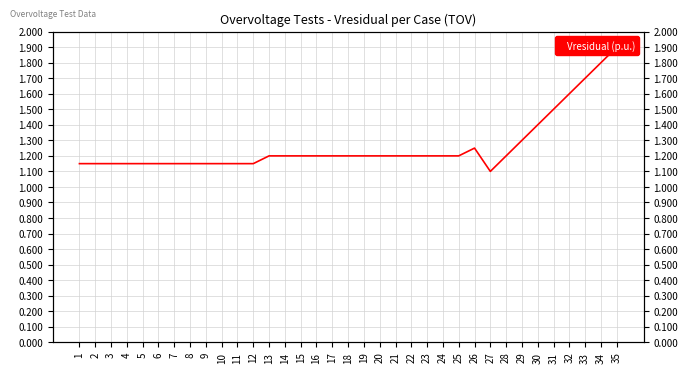

What is the sum of the values at 32 and 5?

2.8